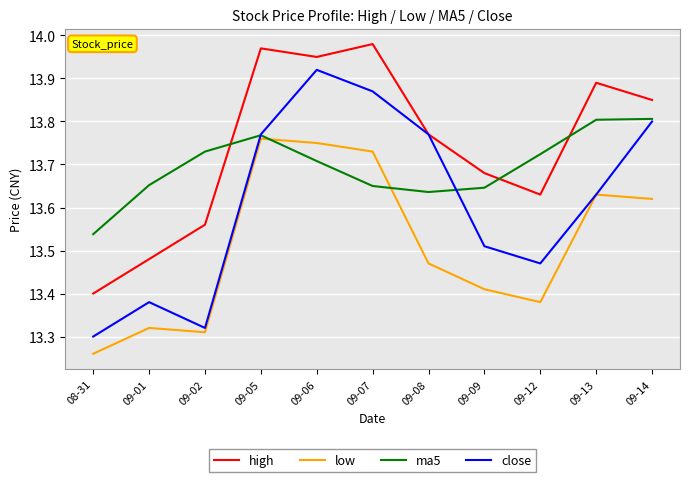

True or false: low and high cross at least once.

False